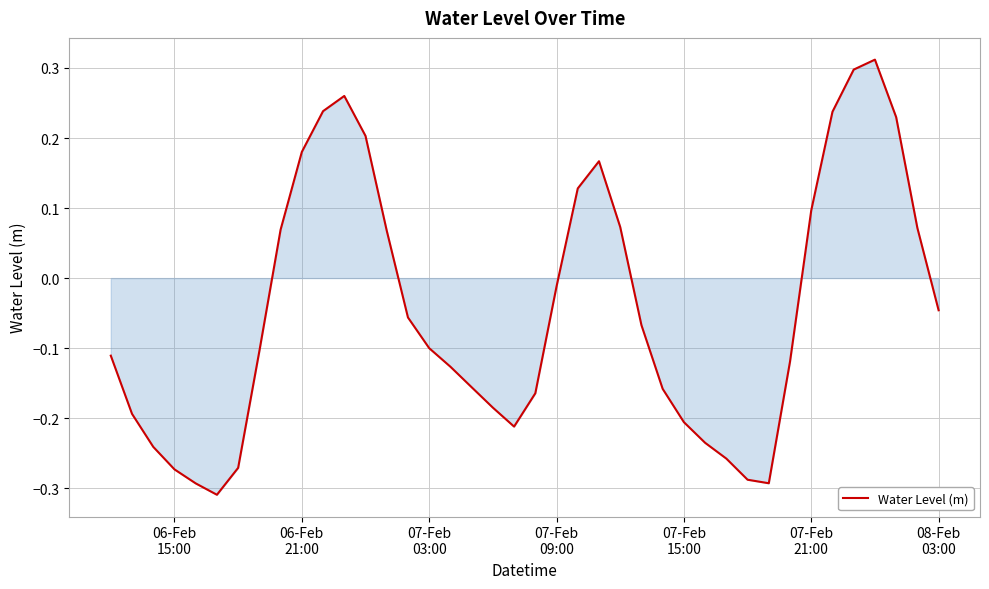

What is the difference between the maximum and minimum values?

0.6